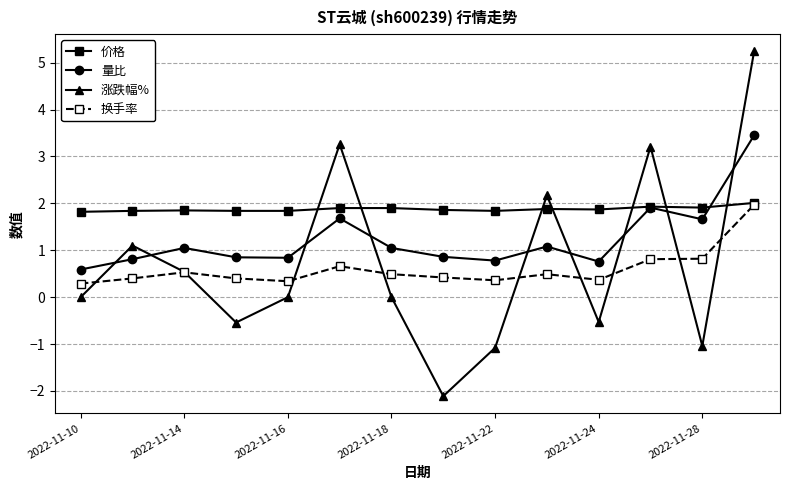

Is this an area chart (filled region under the line)?

No